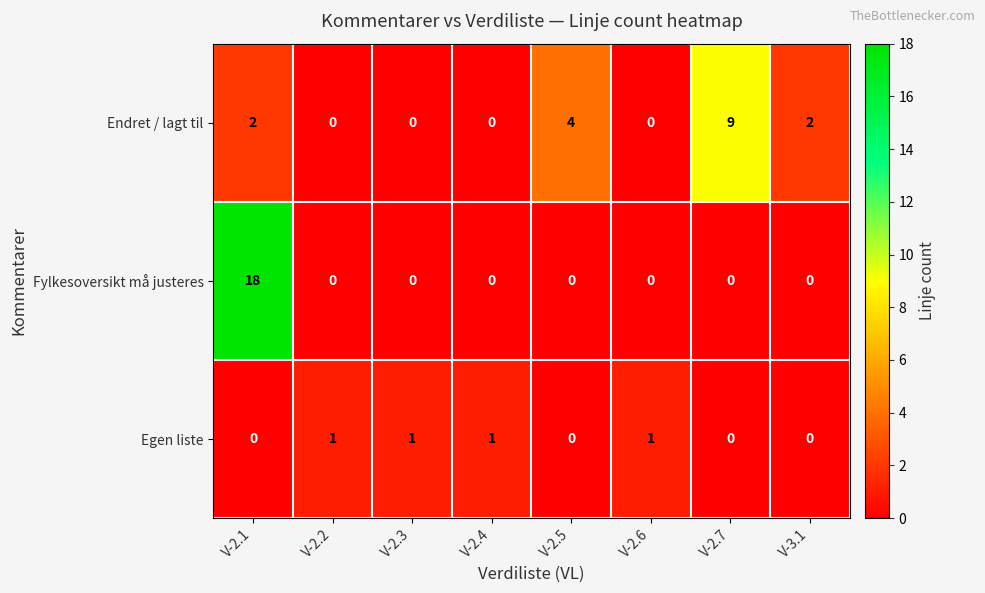

What is the spread (max minus min) of values at V-3.1?

2